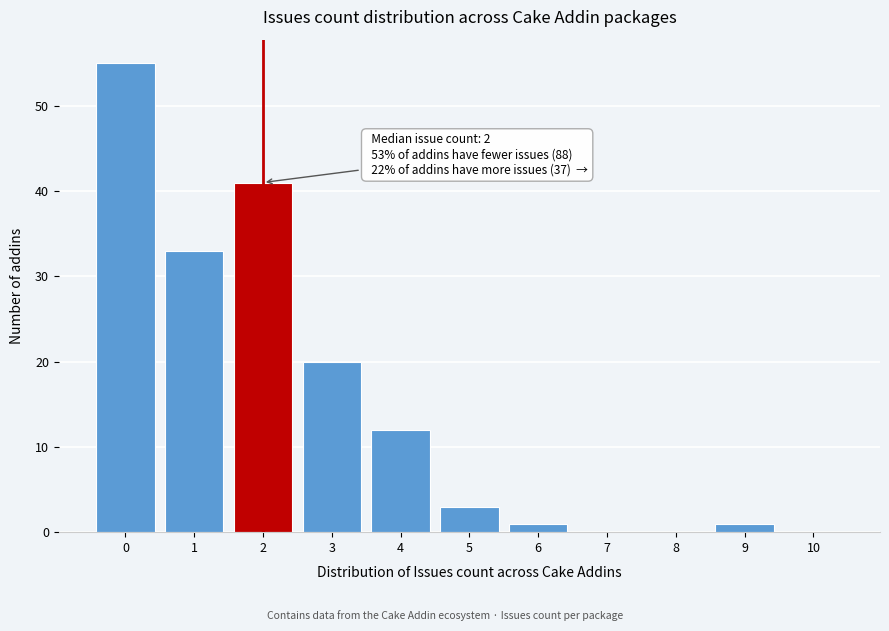

Reading right to left, transcribe all the data shown in this chart.

10=0	9=1	8=0	7=0	6=1	5=3	4=12	3=20	2=41	1=33	0=55